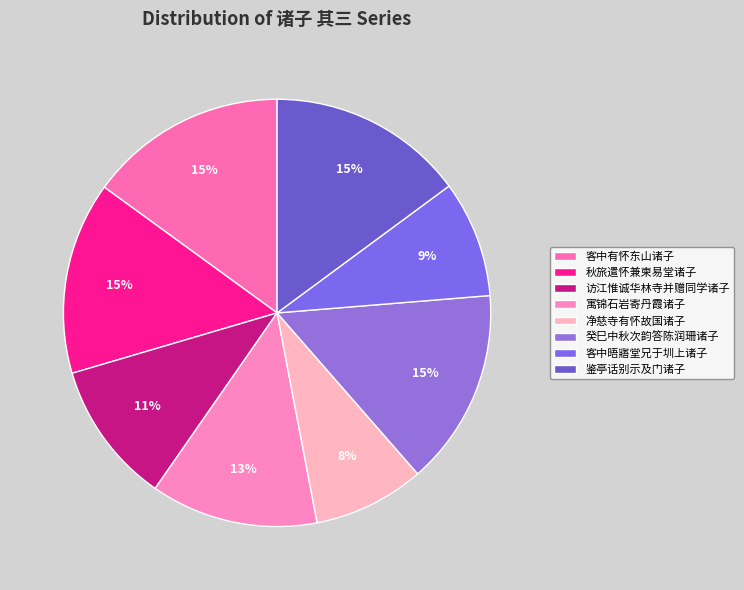

Rank the categories by value from highest to lowest.

客中有怀东山诸子 其三, 鉴亭话别示及门诸子 其三, 癸巳中秋次韵答陈润珊并示江南留京诸子 其三, 秋旅遣怀兼柬易堂诸子 其三, 寓锦石岩寄丹霞诸子 其三, 访江惟诚华林寺并赠同学诸子 其三, 客中晤寤堂兄于圳上有怀酒风石雨兄兼寄柳堂兄与长沙诸子 其三, 净慈寺有怀故国诸子 其三